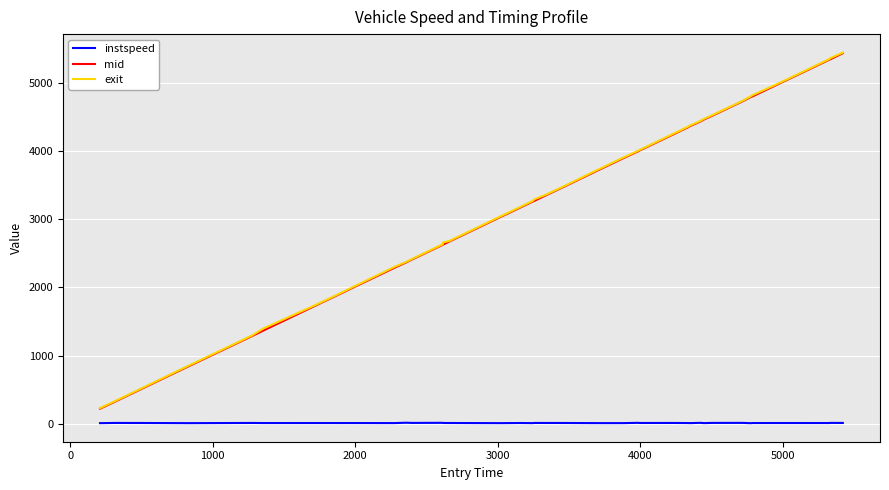

True or false: instspeed and exit intersect in this chart.

False